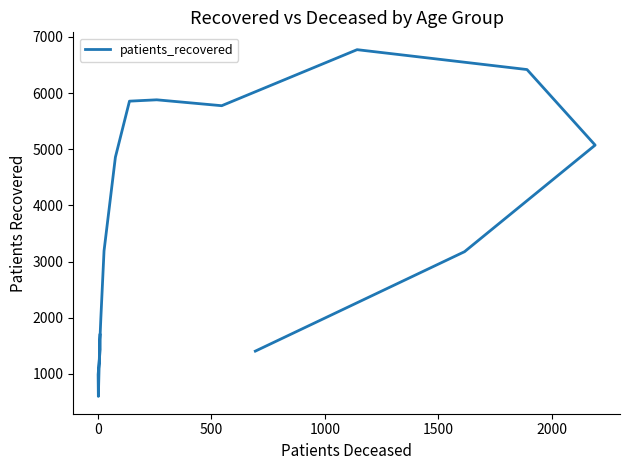

Reading right to left, what are all the values shown in this chart?

1404	3175	5073	6419	6773	5775	5880	5856	4858	3189	1994	1612	1436	988	598	1691